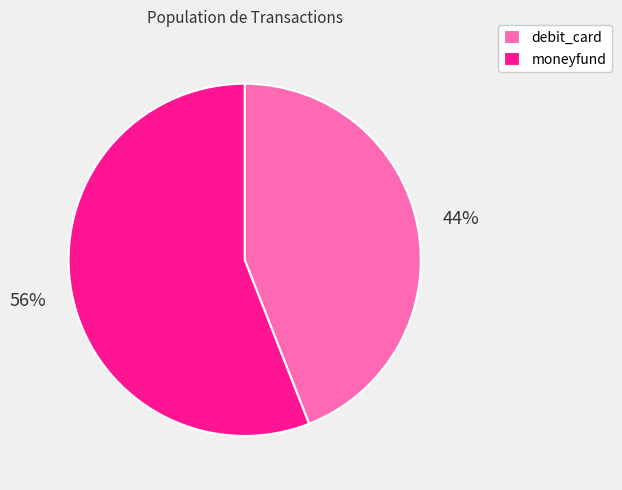

To the nearest percent, what is the combined percentage of moneyfund and debit_card?

100%